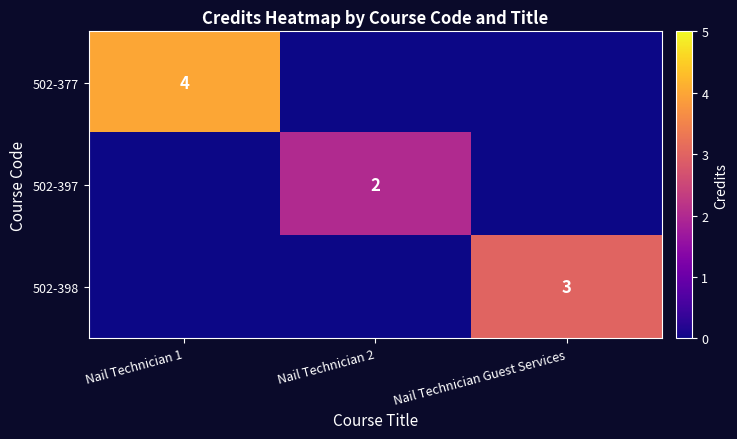

At which label is 502-398 closest to 1?

Nail Technician 1